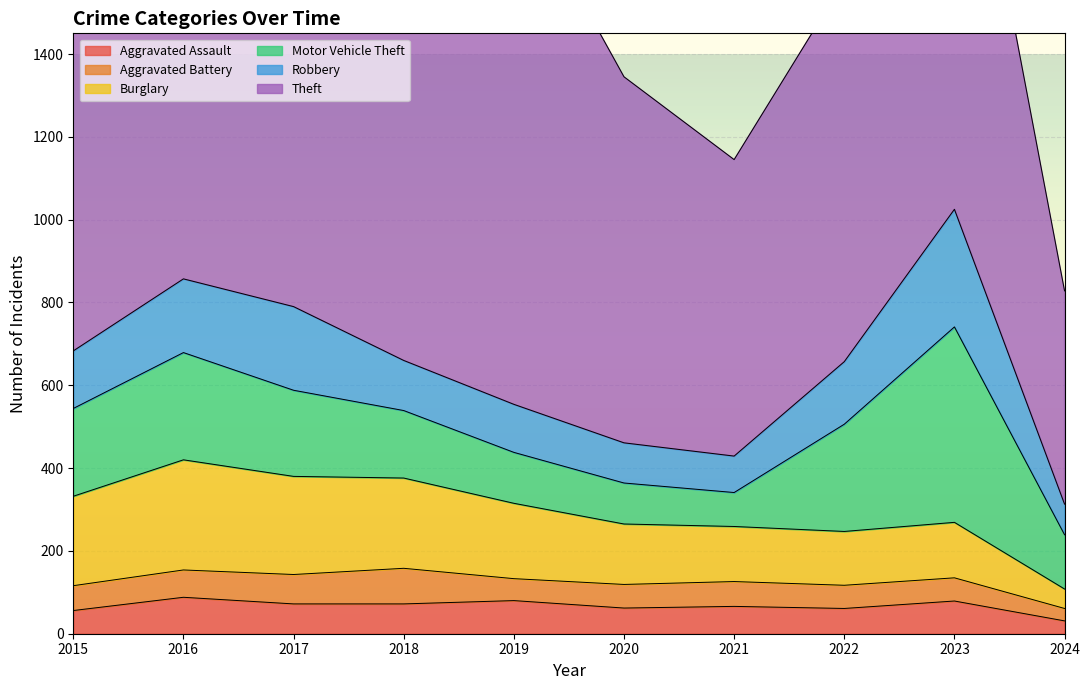

What is the difference between the second highest and second lowest values in the Burglary series?

107